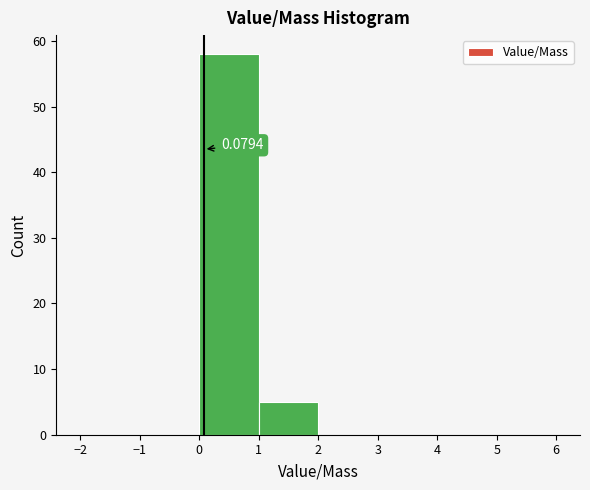

Over which range of the x-axis is the bar tallest?

0 to 1